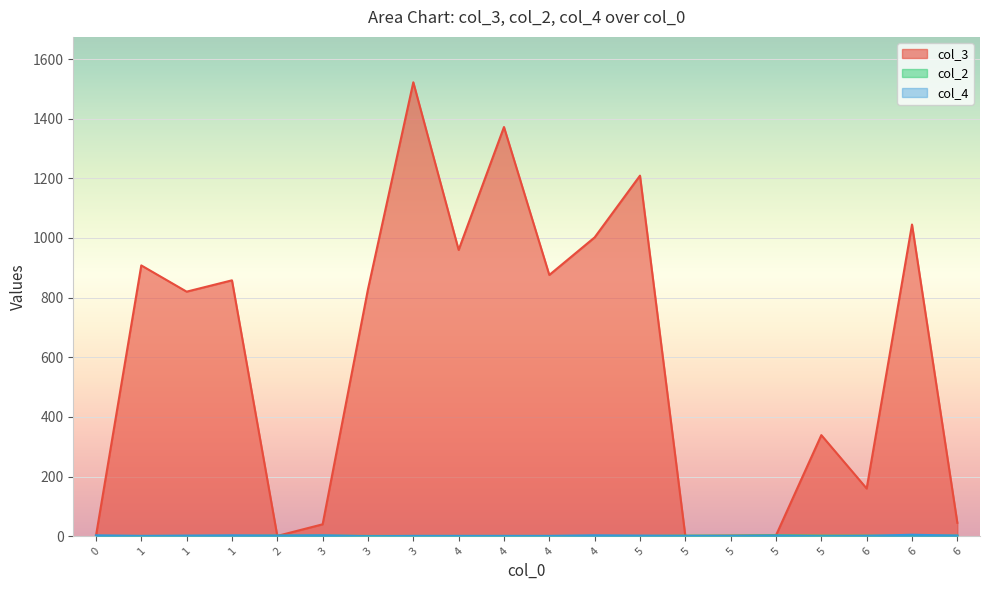

Where is the first local minimum for col_3?

1